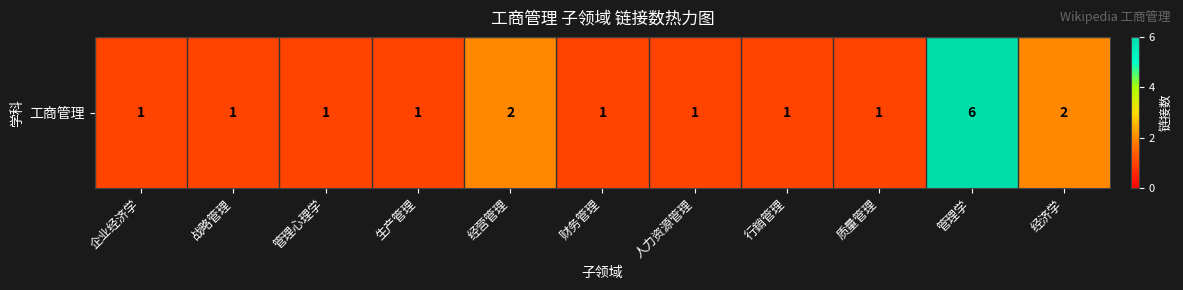

Which category has the lowest value across all series?

企业经济学